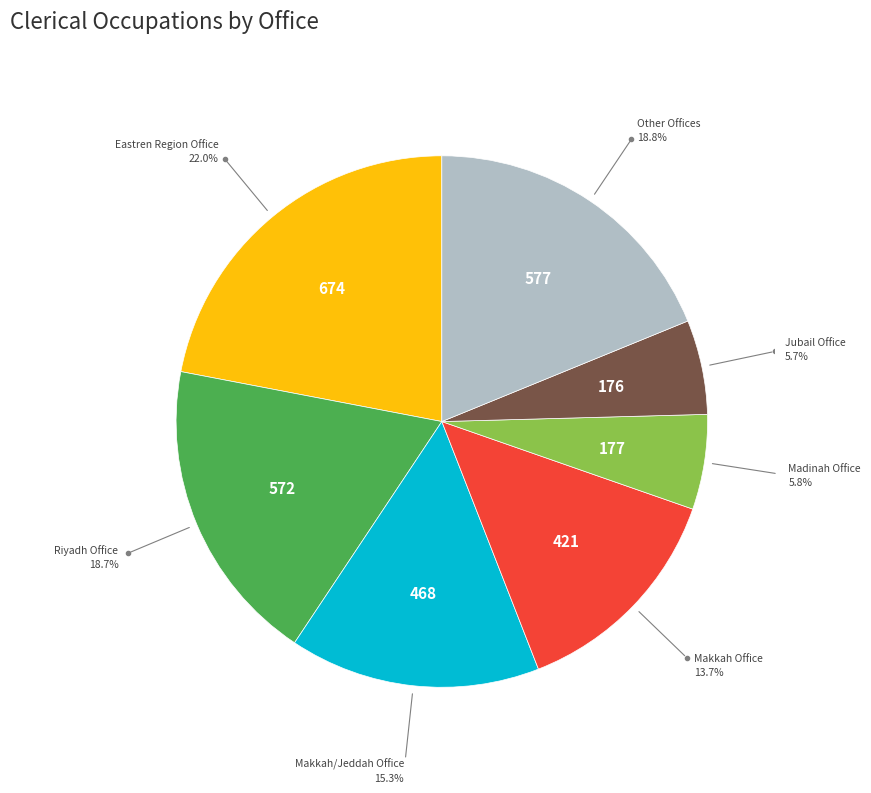

To the nearest percent, what is the average slice percentage?

14%